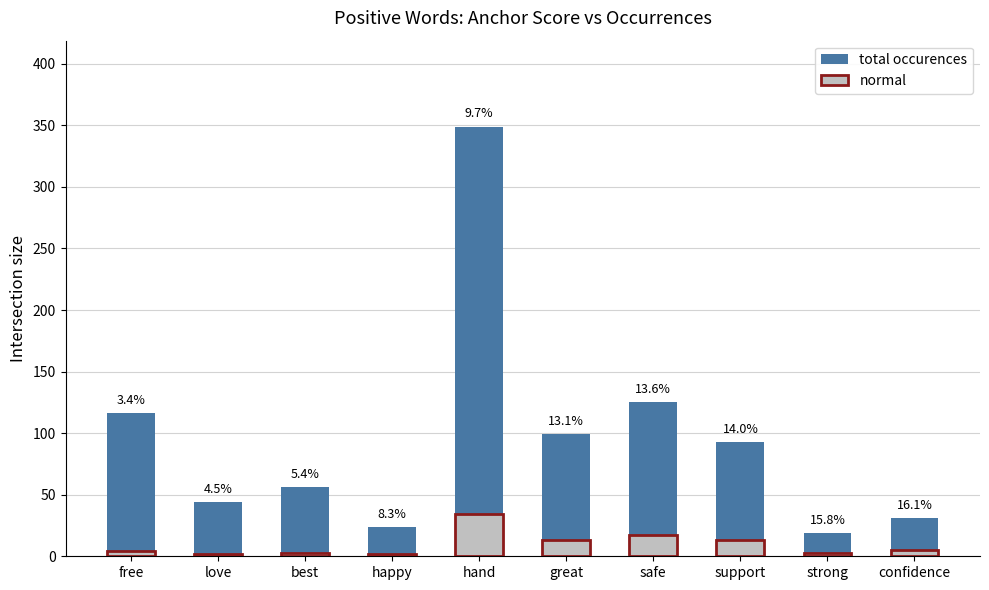

The total occurences series shows 125 at safe. True or false?

True